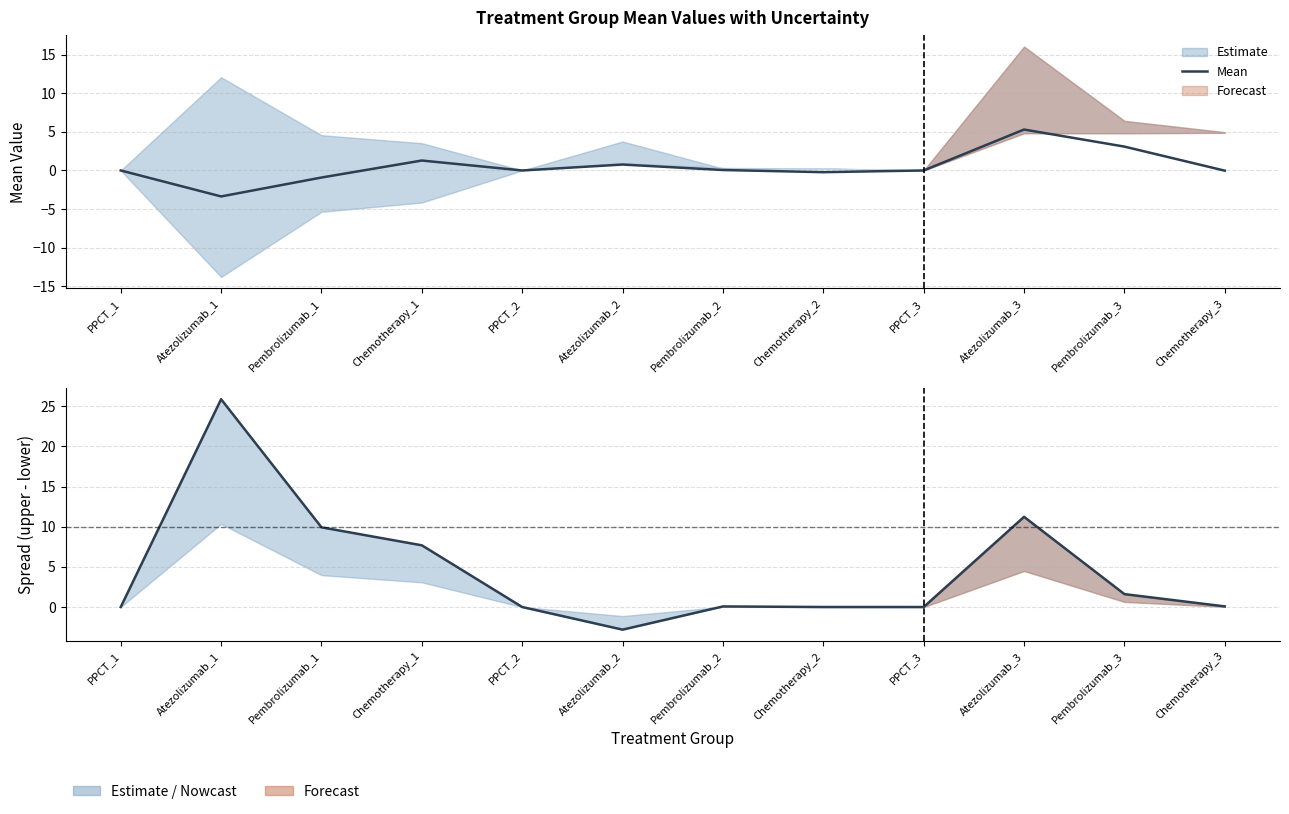

Reading left to right, extract all data points from this chart.

Mean: PPCT_1=0.0	Atezolizumab_1=-3.4	Pembrolizumab_1=-0.9	Chemotherapy_1=1.3	PPCT_2=0.0	Atezolizumab_2=0.8	Pembrolizumab_2=0.1	Chemotherapy_2=-0.2	PPCT_3=0.0	Atezolizumab_3=5.3	Pembrolizumab_3=3.1	Chemotherapy_3=-0.0
Spread: PPCT_1=0.0	Atezolizumab_1=25.9	Pembrolizumab_1=9.9	Chemotherapy_1=7.7	PPCT_2=0.0	Atezolizumab_2=-2.8	Pembrolizumab_2=0.1	Chemotherapy_2=0.0	PPCT_3=0.0	Atezolizumab_3=11.2	Pembrolizumab_3=1.6	Chemotherapy_3=0.1